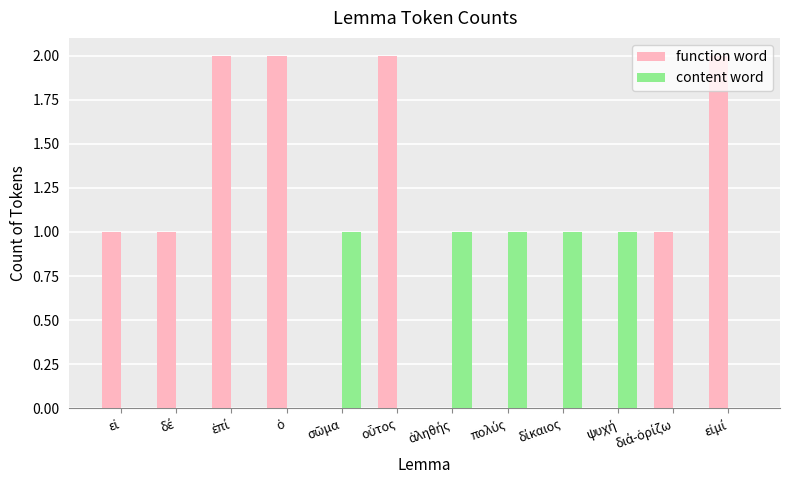

Reading left to right, transcribe all the data shown in this chart.

function word: 1	1	2	2	0	2	0	0	0	0	1	2
content word: 0	0	0	0	1	0	1	1	1	1	0	0